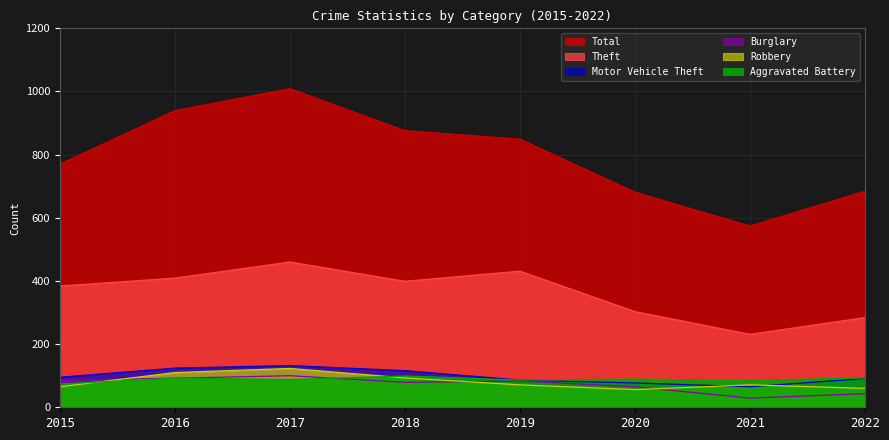

How many lines are shown in the chart?

6